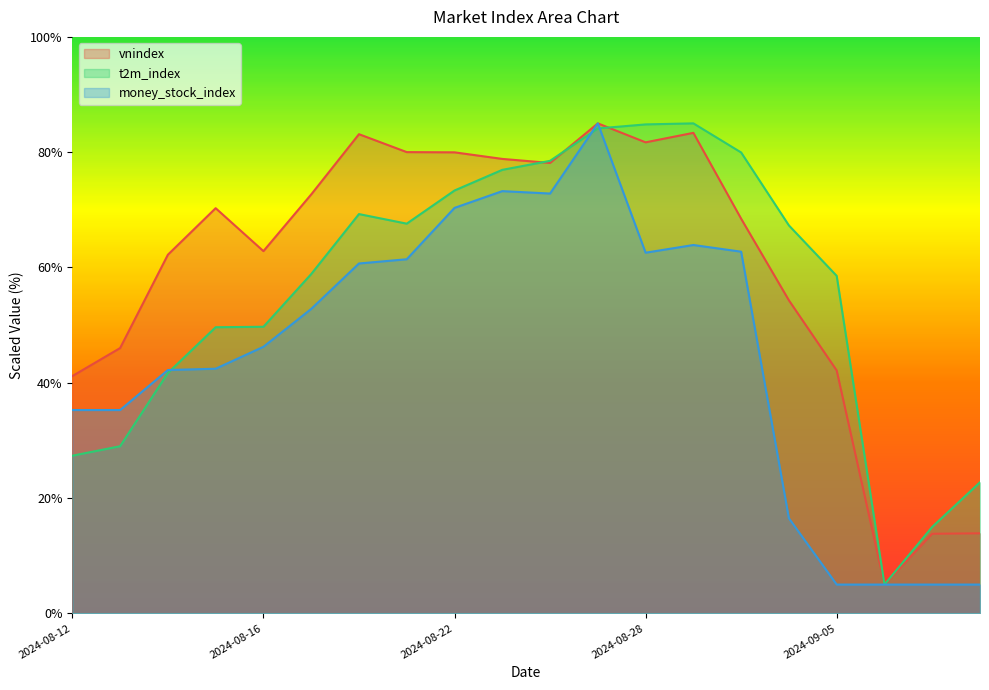

Rank the categories by t2m_index value from highest to lowest.

2024-08-29, 2024-08-28, 2024-08-27, 2024-08-30, 2024-08-26, 2024-08-23, 2024-08-22, 2024-08-20, 2024-08-21, 2024-09-04, 2024-08-19, 2024-09-05, 2024-08-16, 2024-08-15, 2024-08-14, 2024-08-13, 2024-08-12, 2024-09-10, 2024-09-09, 2024-09-06